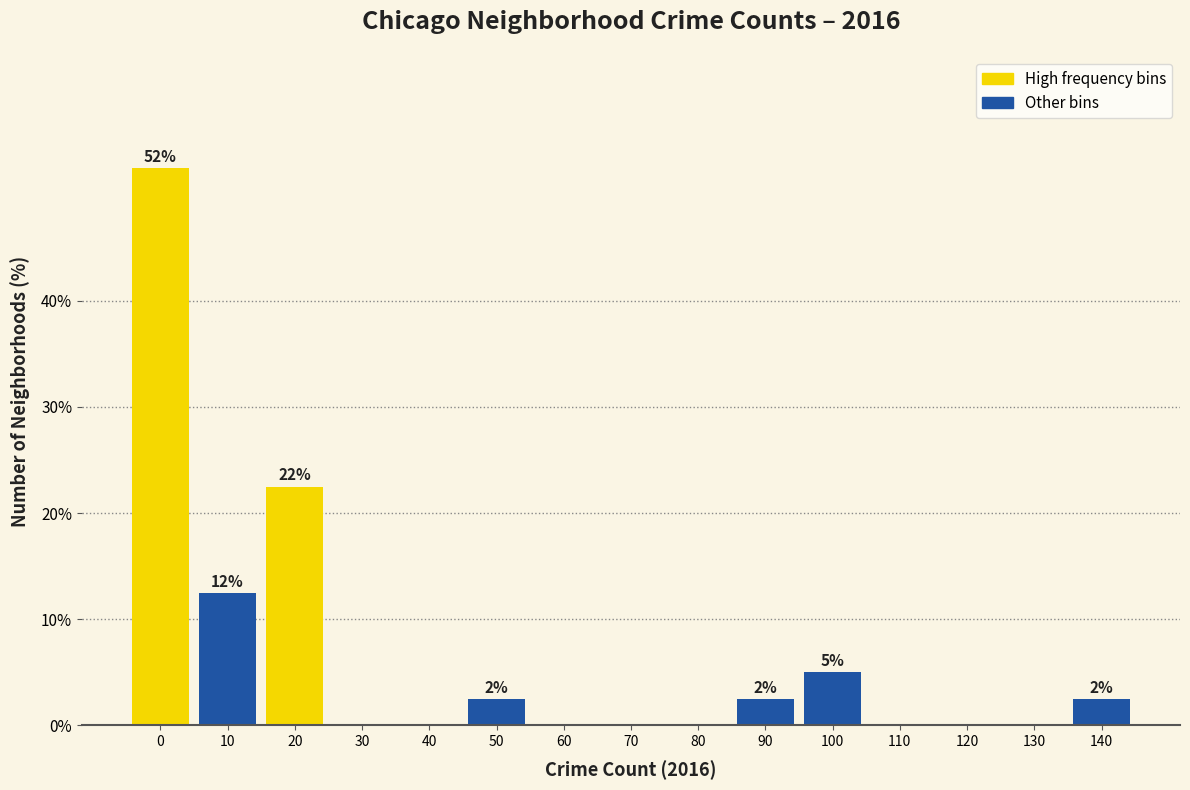

Reading left to right, extract all data points from this chart.

0=52.5	10=12.5	20=22.5	30=0.0	40=0.0	50=2.5	60=0.0	70=0.0	80=0.0	90=2.5	100=5.0	110=0.0	120=0.0	130=0.0	140=2.5